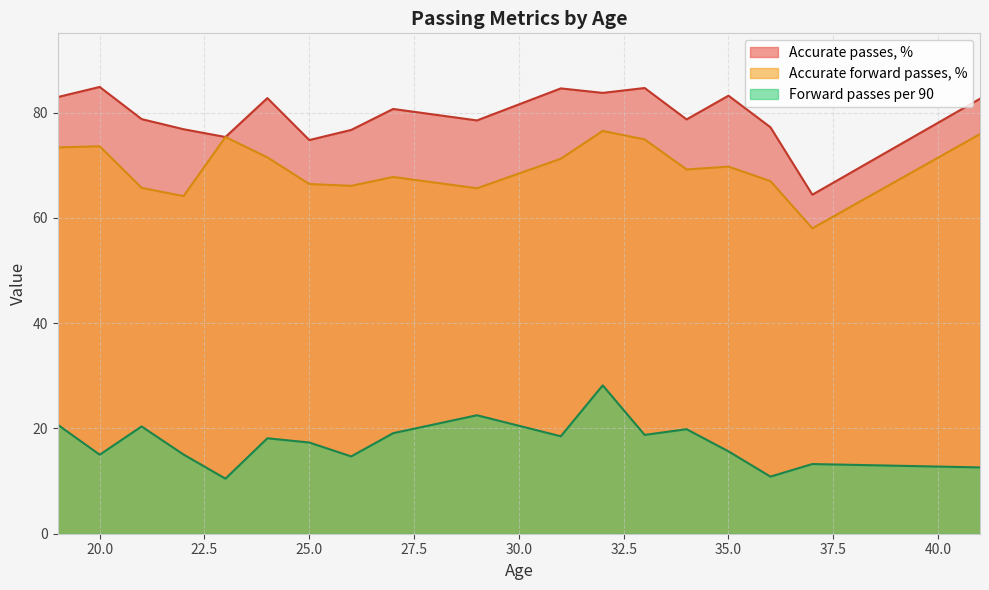

True or false: Accurate forward passes, % and Accurate passes, % intersect in this chart.

False